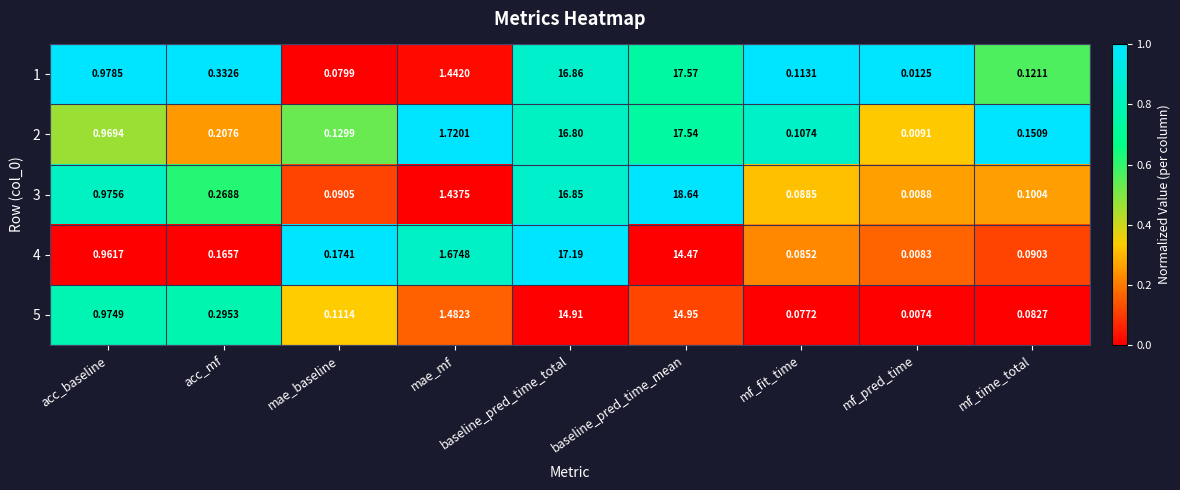

At which category is the sum across all series the highest?

baseline_pred_time_mean